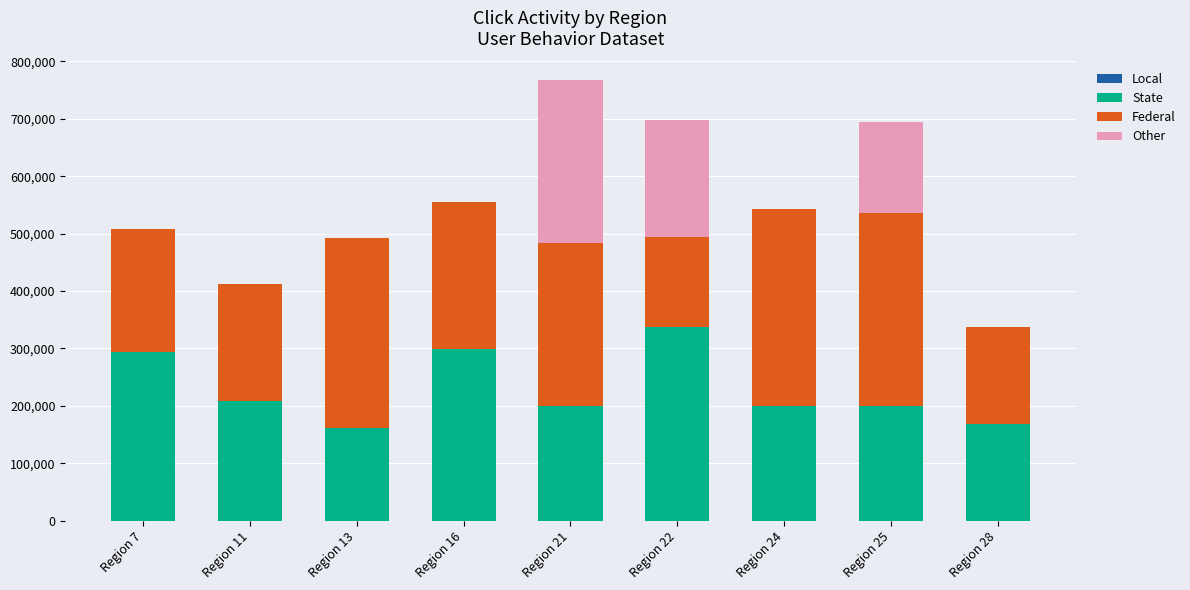

At which category is the sum across all series the highest?

Region 21